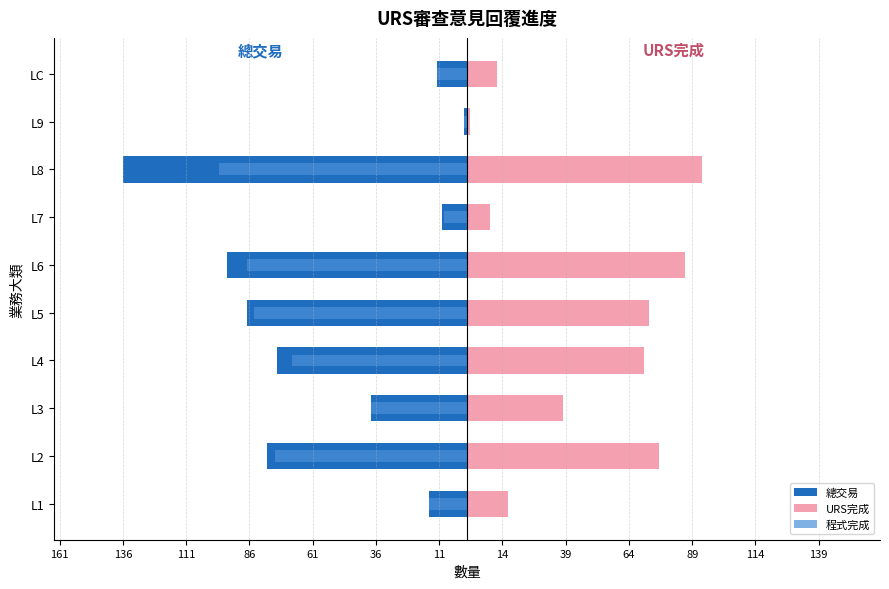

How many series are shown in this chart?

3